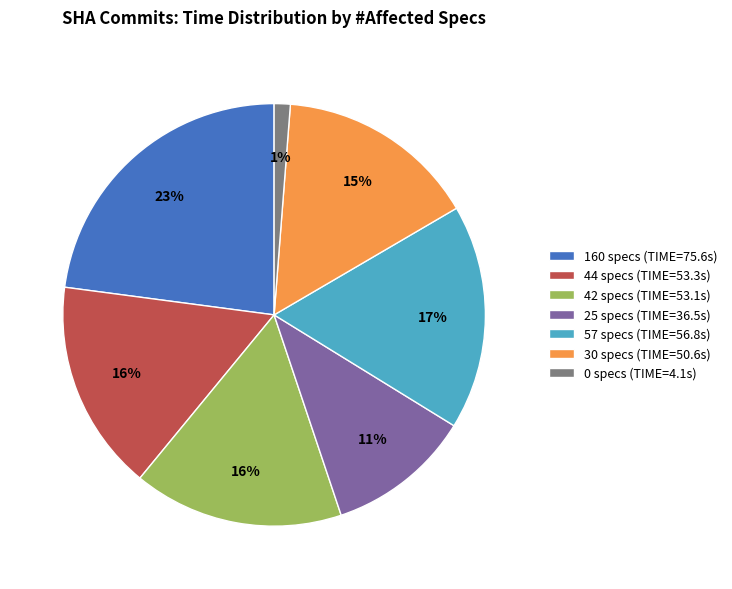

To the nearest percent, what percentage of the pie is 44 specs (TIME=53.3s)?

16%